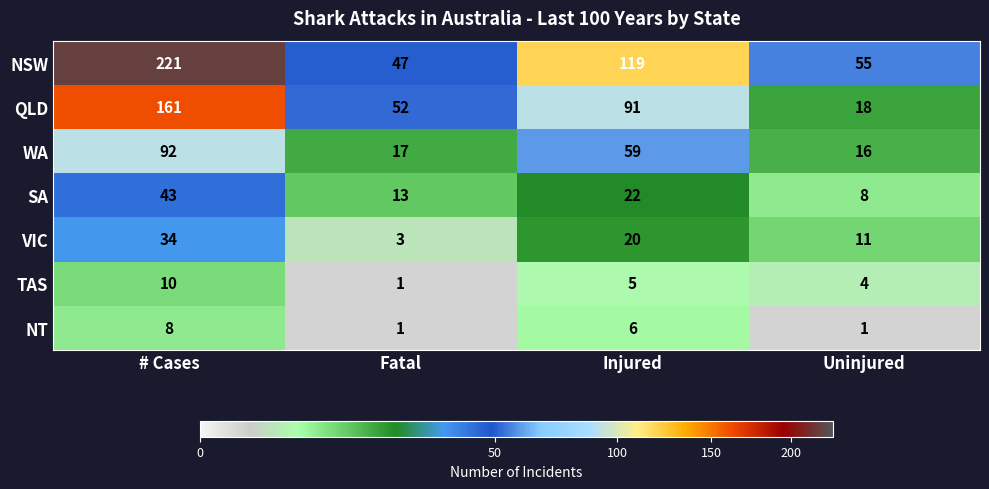

At which category is the sum across all series the highest?

# Cases